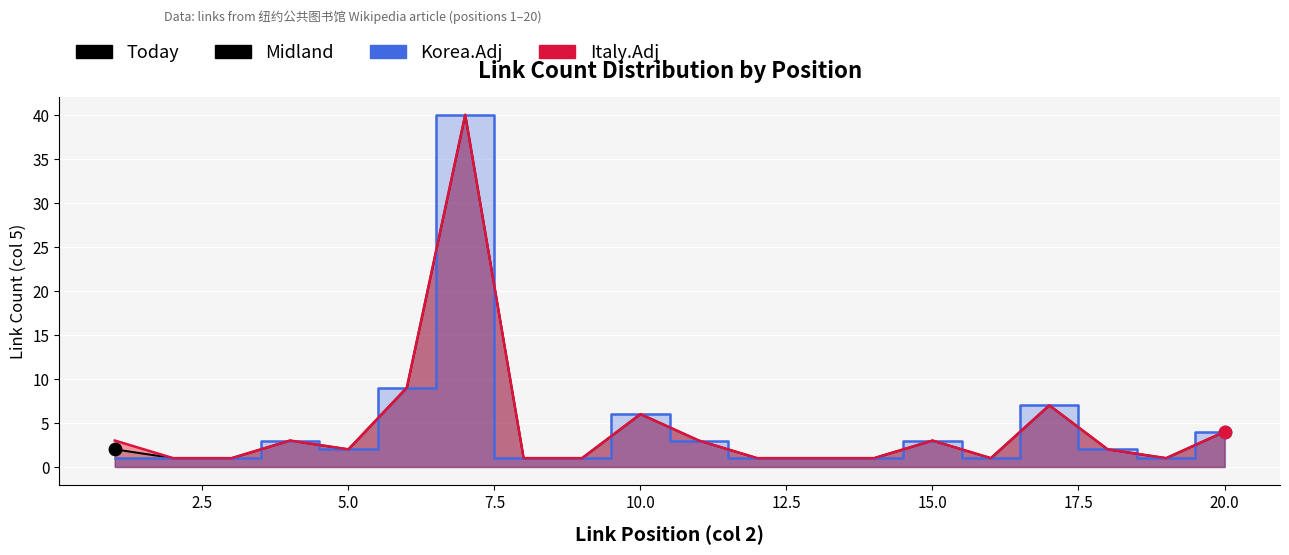

Which series reaches the minimum Y coordinate?

Midland